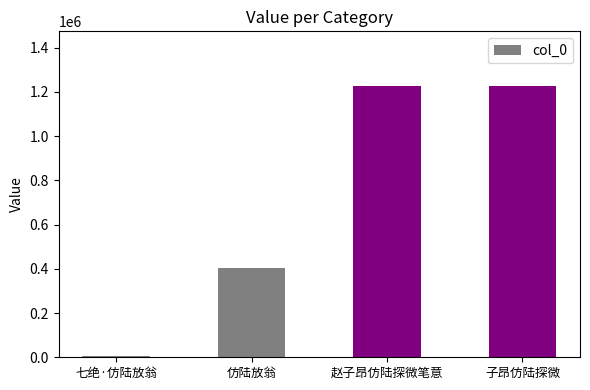

What is the value of the 1st bar from the left?

6634